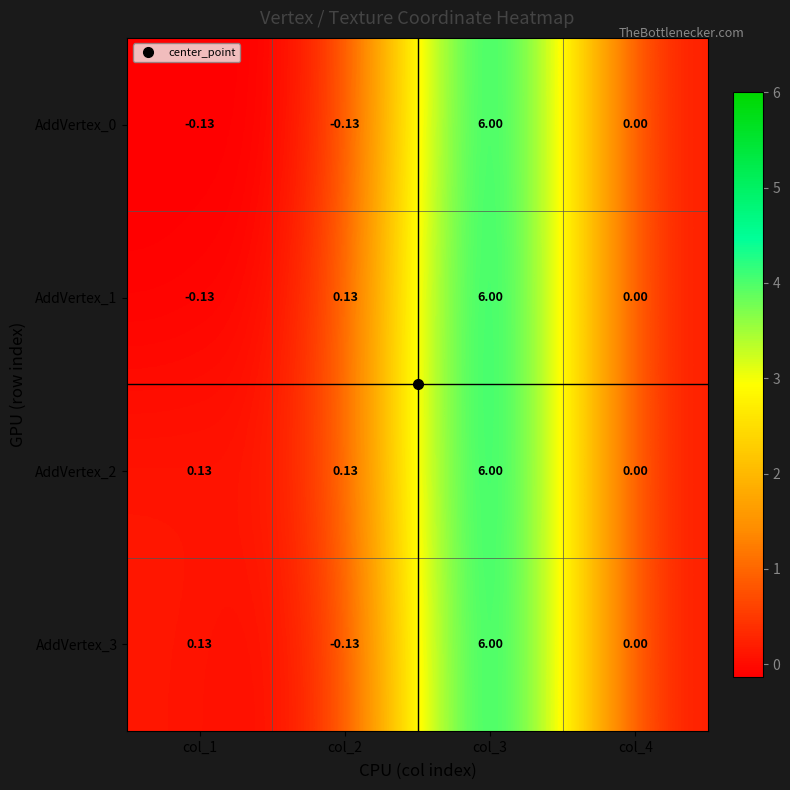

Is the value of AddVertex_1 at col_2 greater than the value of AddVertex_0 at col_3?

No